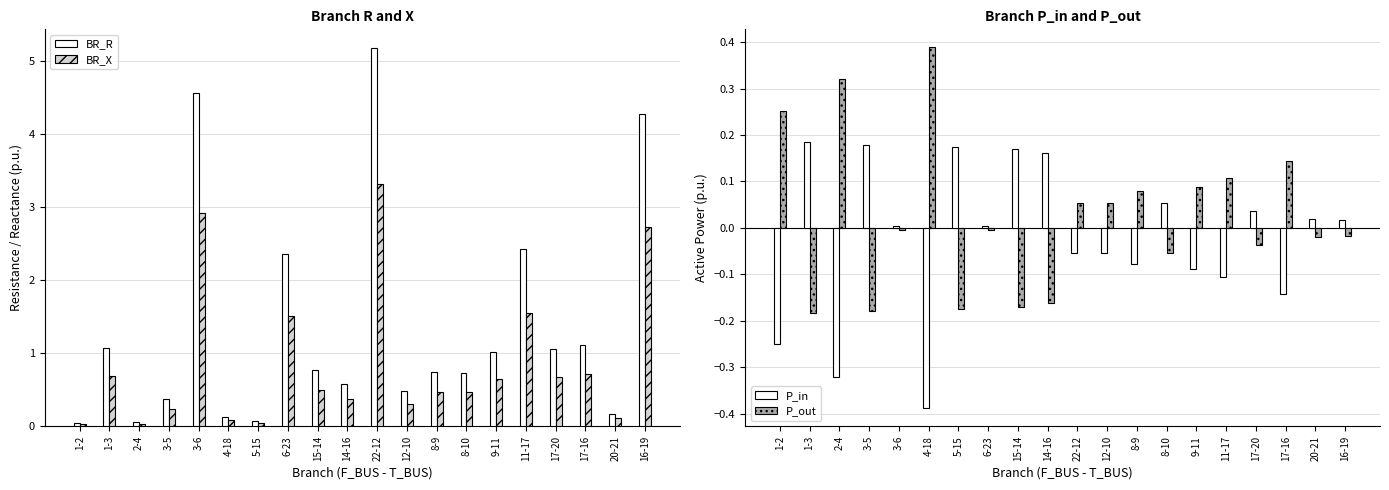

How many data points does each series have?

20